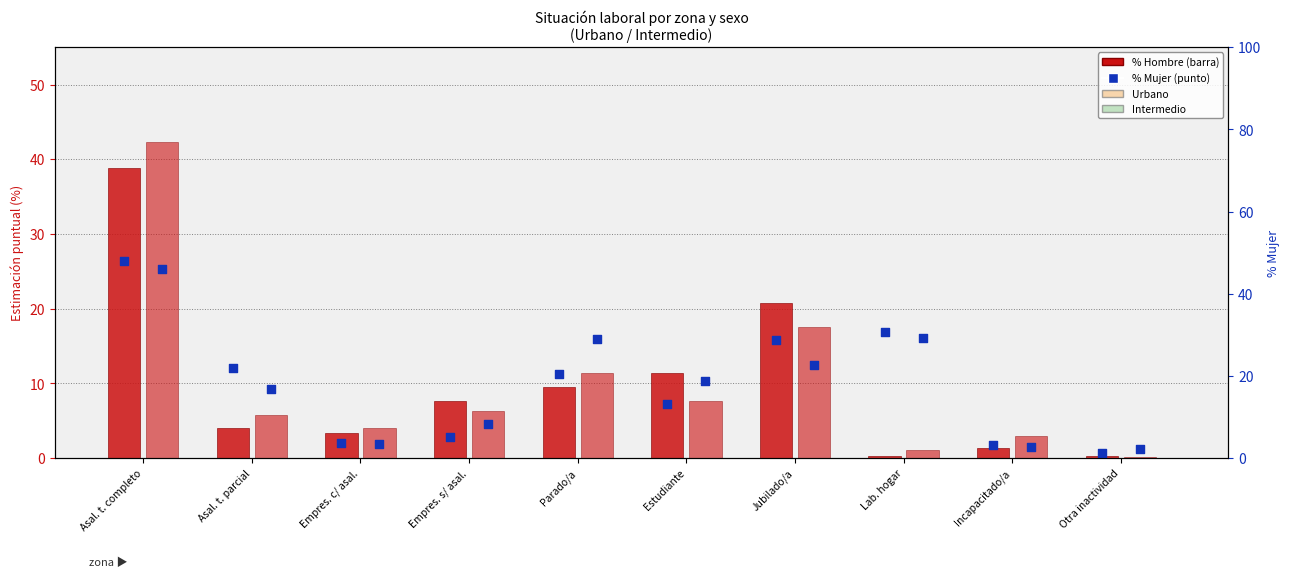

At how many categories does at least one series exceed 31?

1